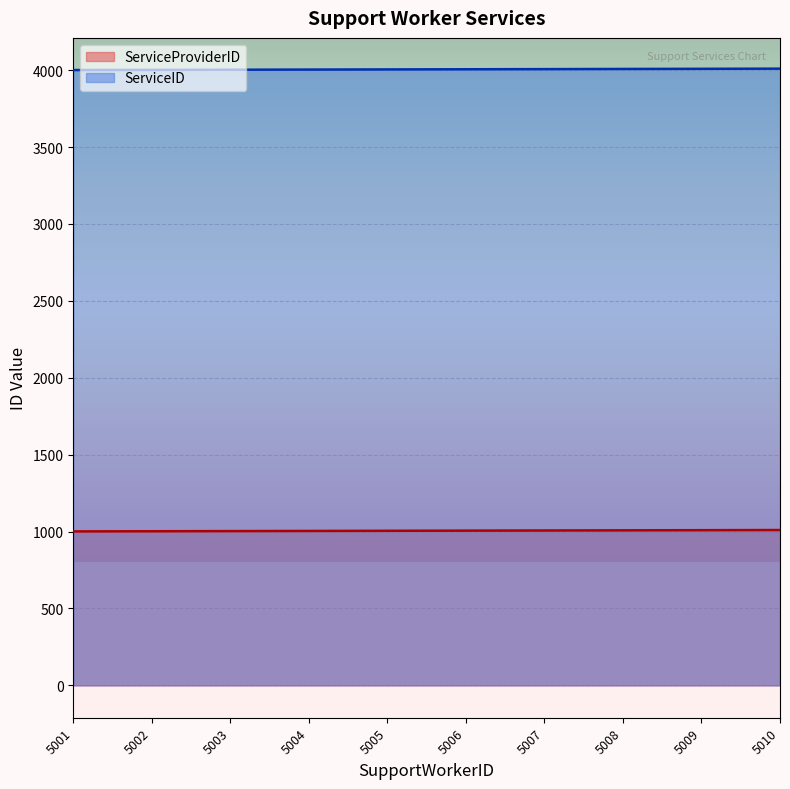

True or false: ServiceProviderID and ServiceID intersect in this chart.

False